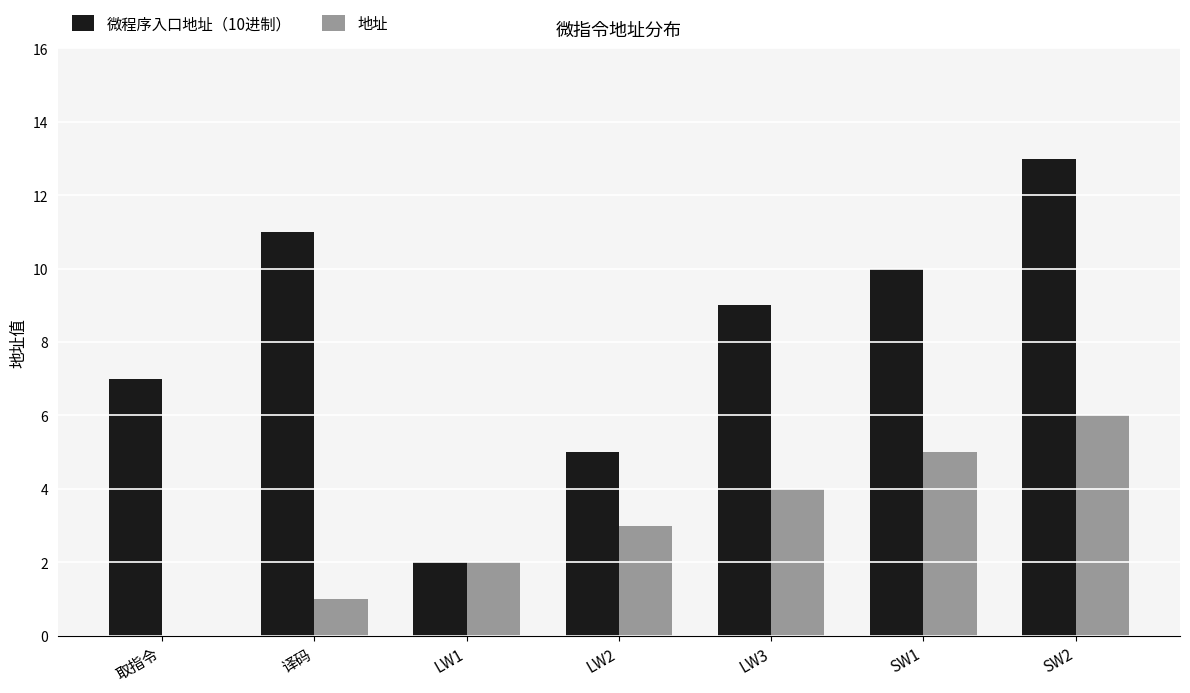

Which series has the largest total across all categories?

微程序入口地址（10进制）